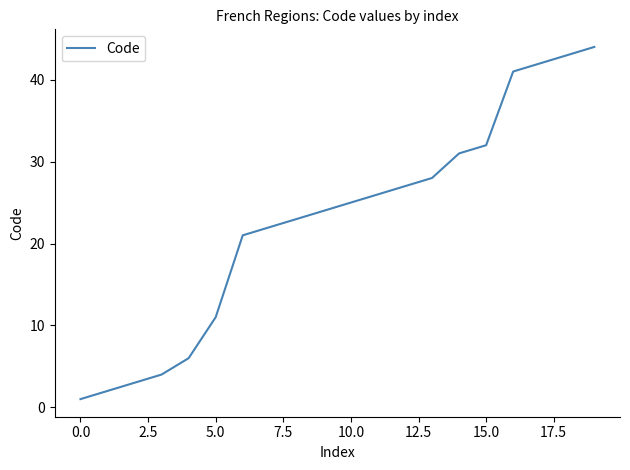

What is the greatest value displayed?

44